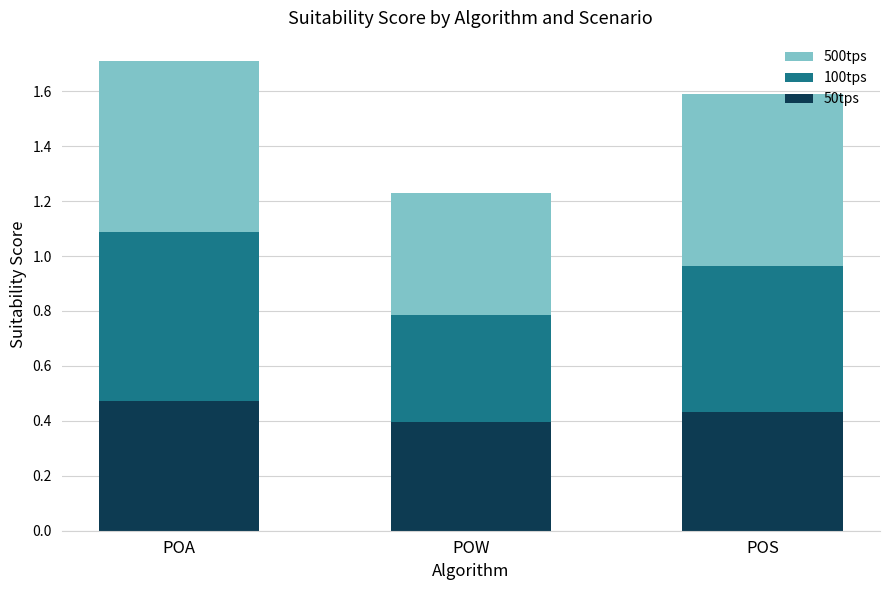

At which label is 50tps closest to 0?

POW